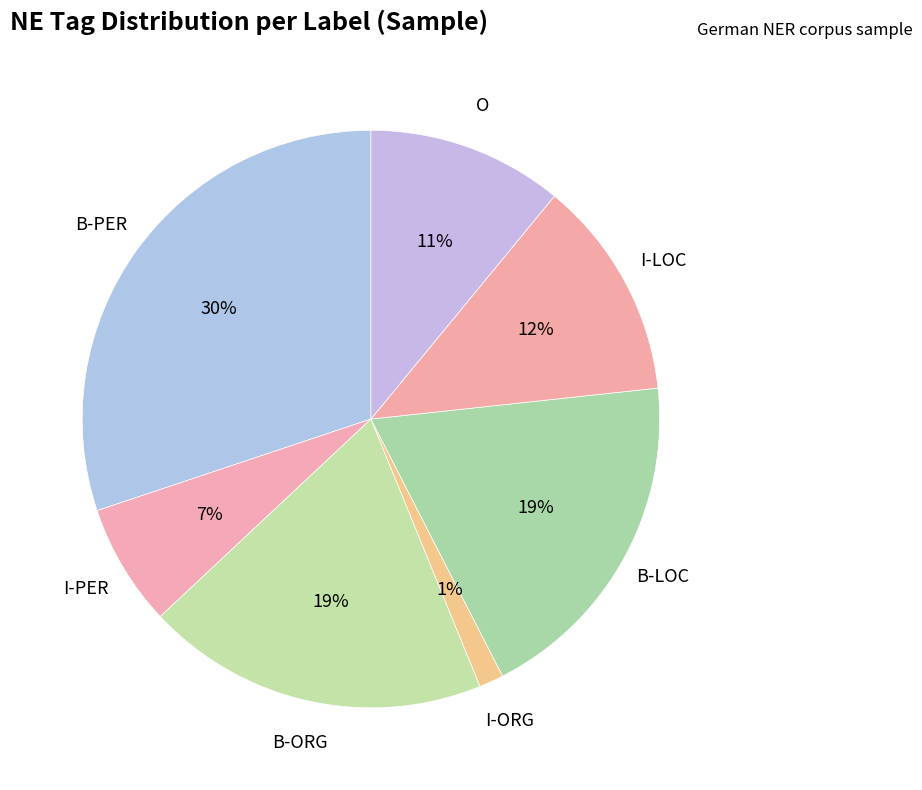

To the nearest percent, what is the difference between the largest and smallest slice percentages?

29%